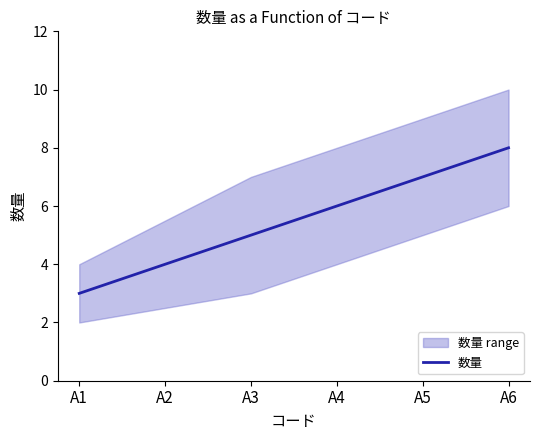

Which label corresponds to the smallest value in the chart?

A1